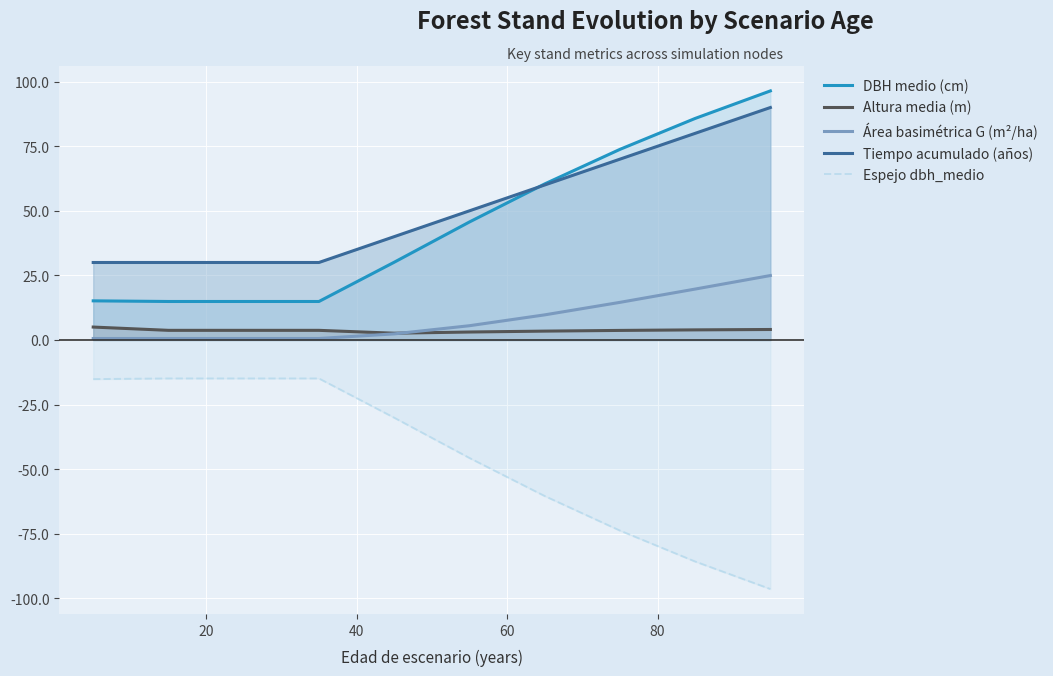

What is the average value of the Área basimétrica G (m²/ha) series?

7.9